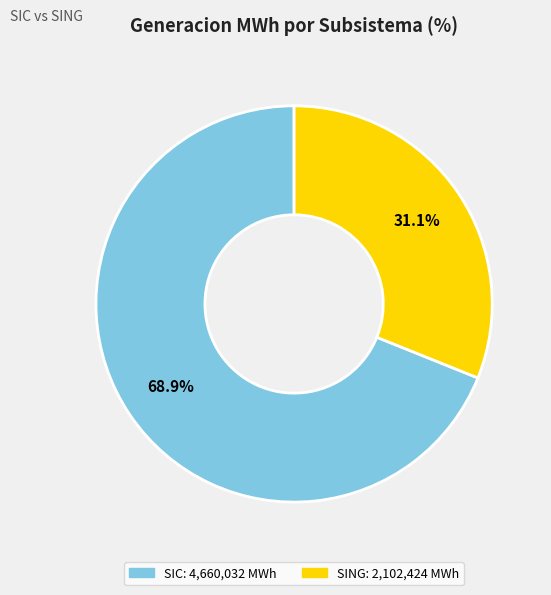

Does any single category account for the majority?

Yes